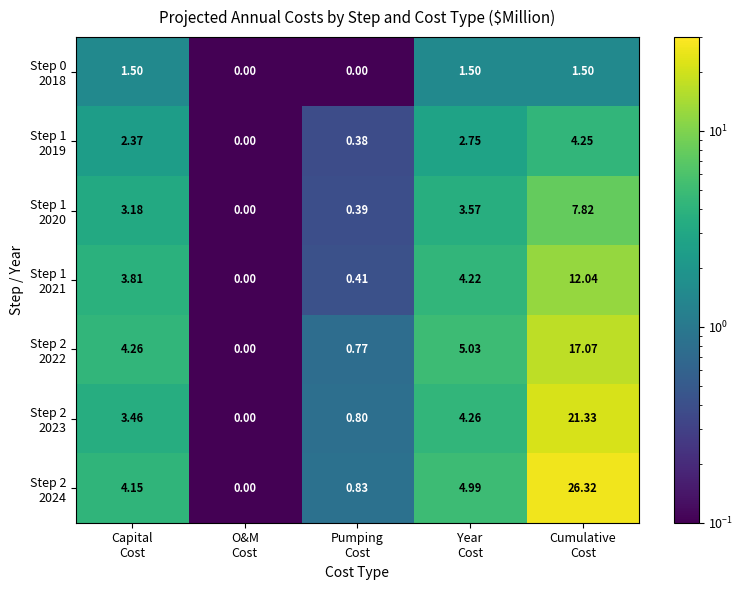

What is the total value across all series at Capital
Cost?

22.7